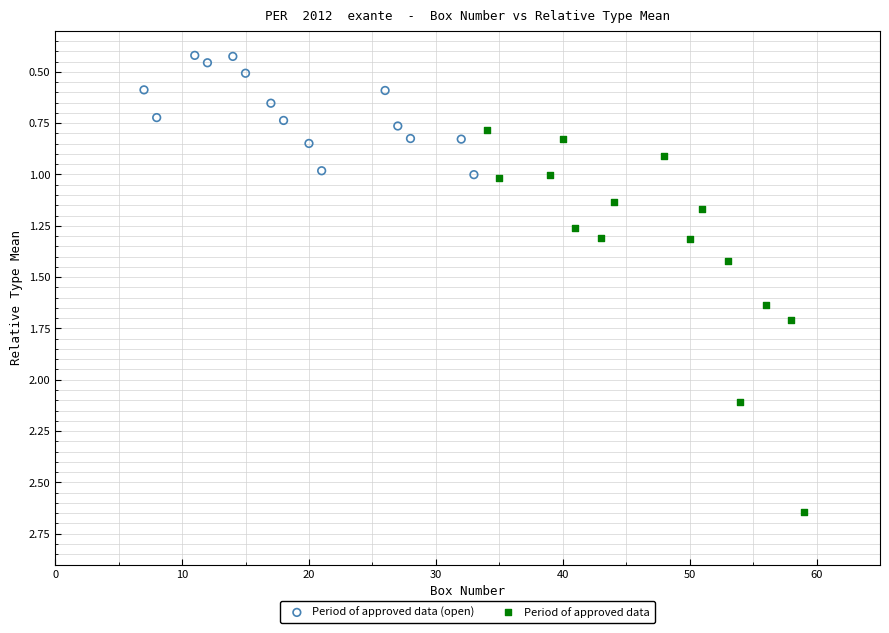

Which series contains the lowest Y value?

Period of approved data (open)